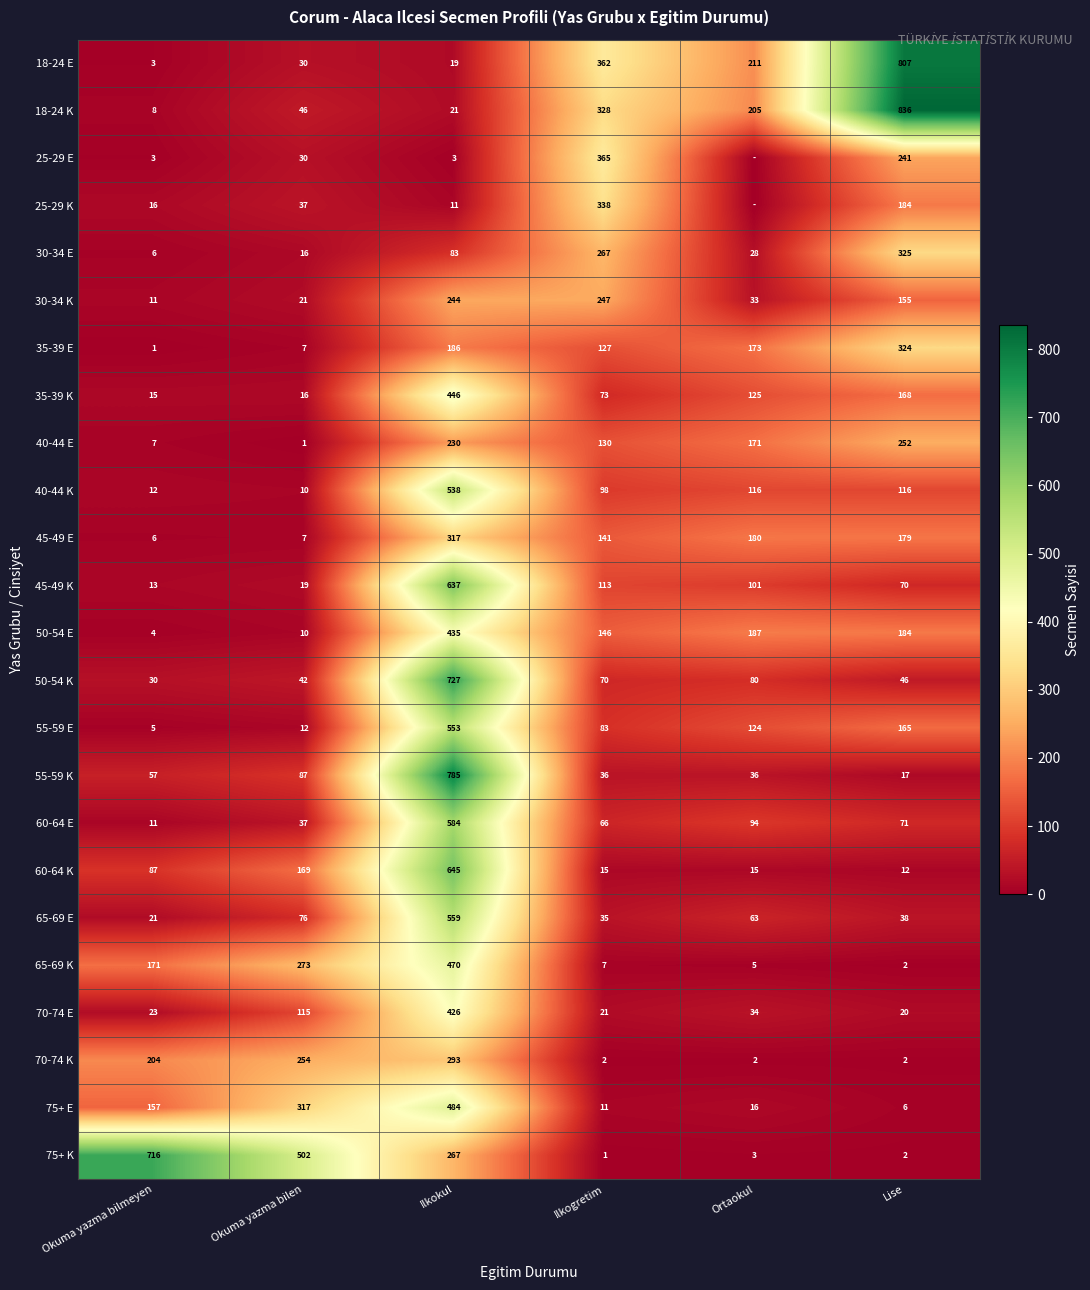

Which series changed the most between Okuma yazma bilmeyen and Ilkokul?

55-59 K